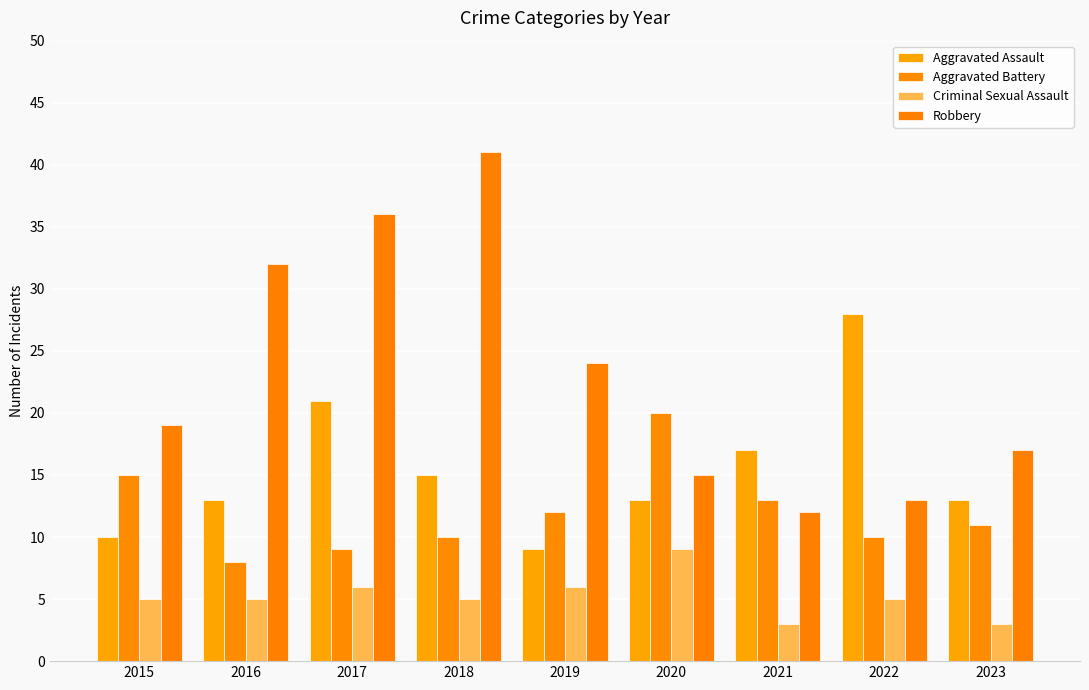

How many data points does each series have?

9